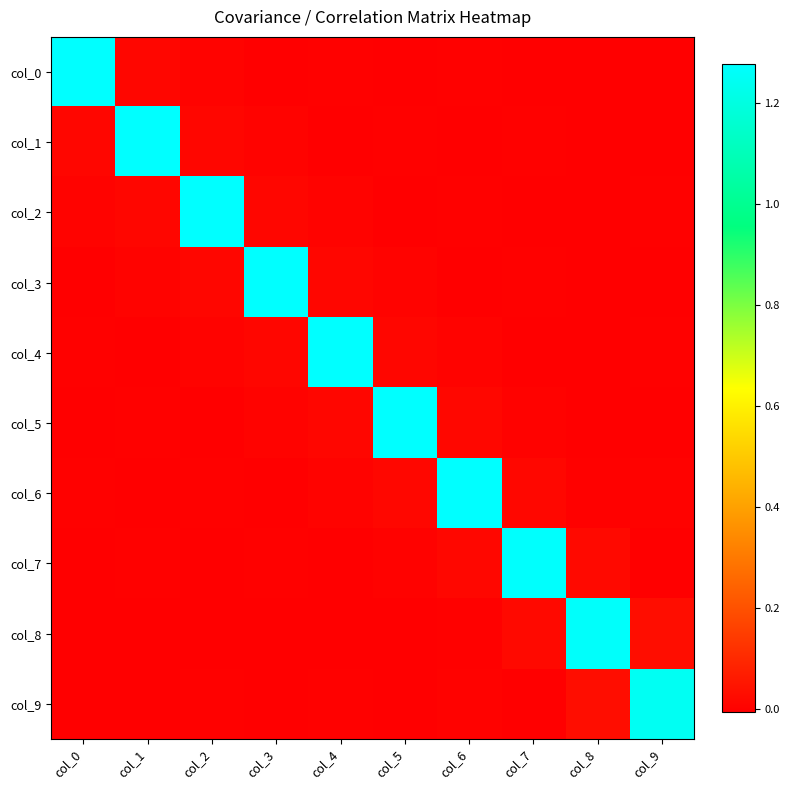

At which category is the sum across all series the highest?

col_8